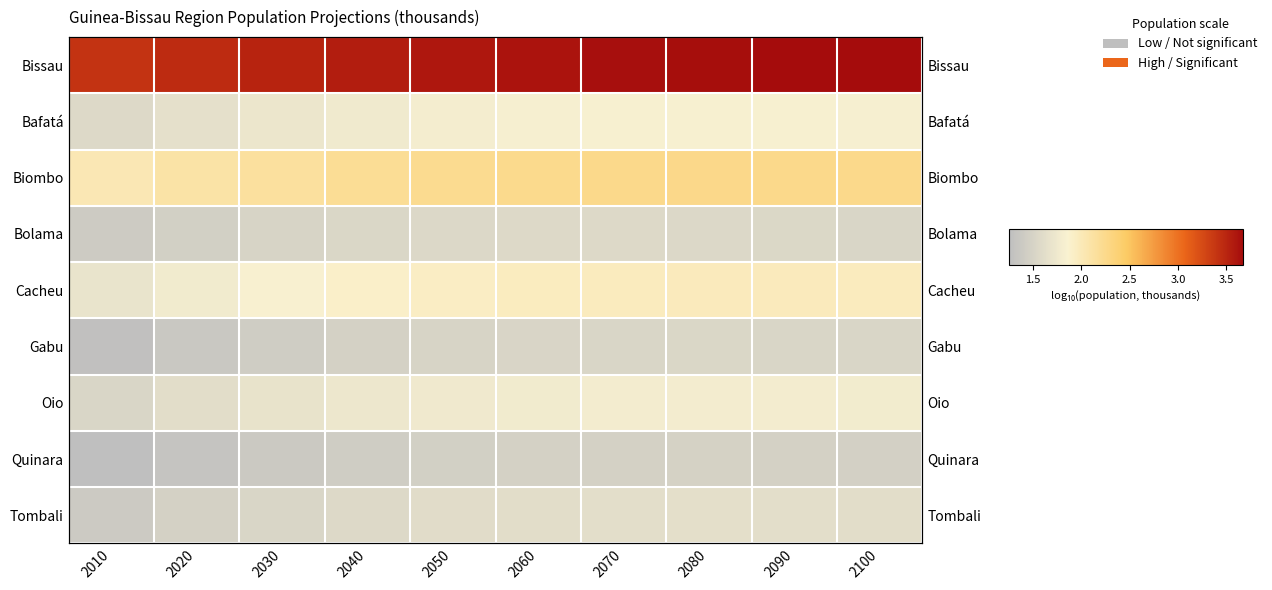

Is it true that Cacheu equals 3.3 at 2080?

False